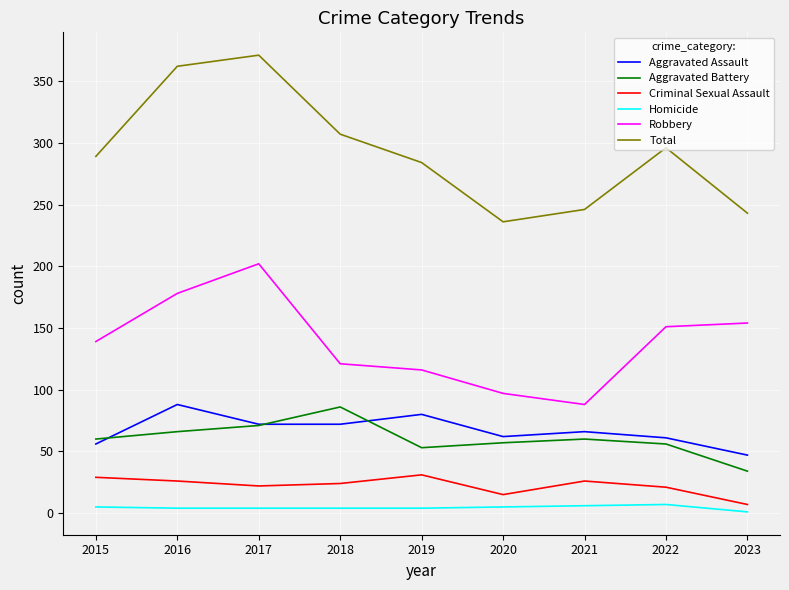

True or false: Robbery and Aggravated Battery intersect in this chart.

False